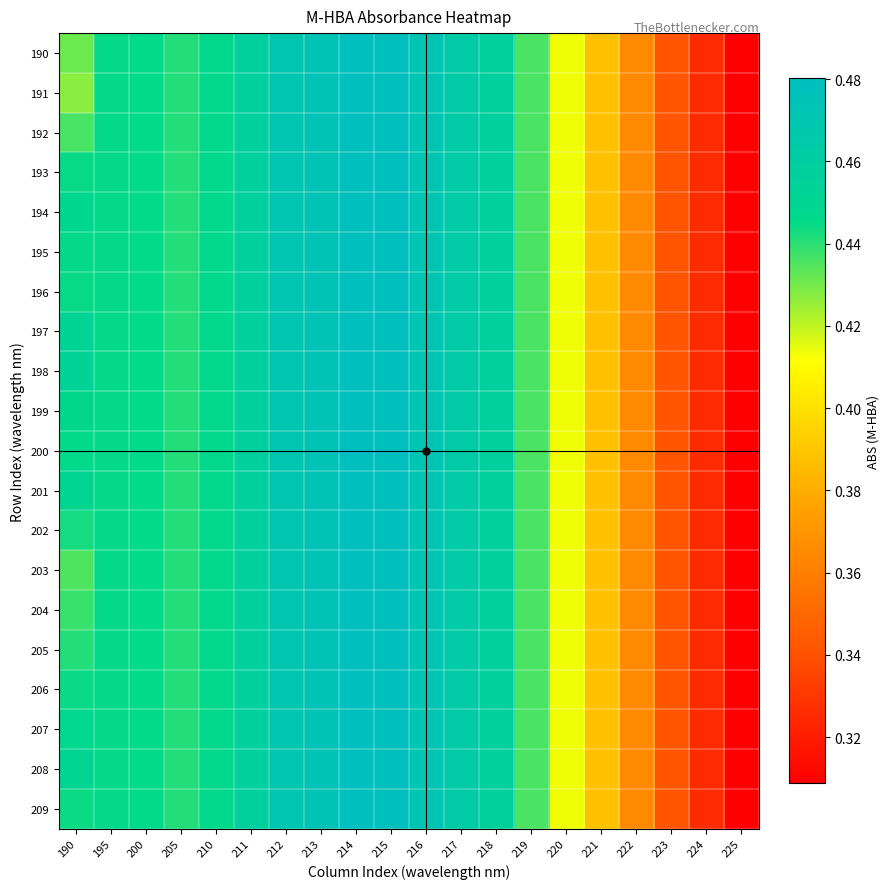

Between 214 and 221, which is larger?

214